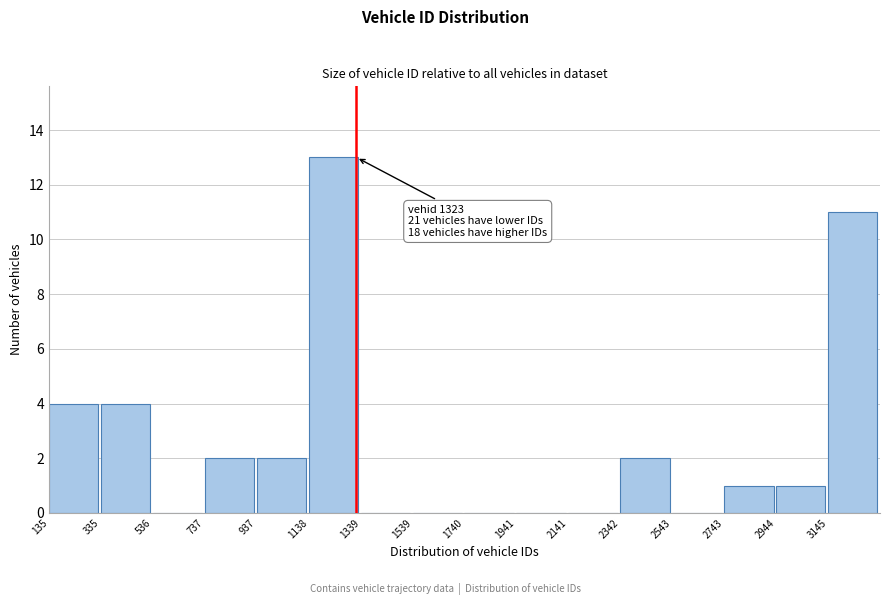

Over which range of the x-axis is the bar tallest?

1150 to 1350